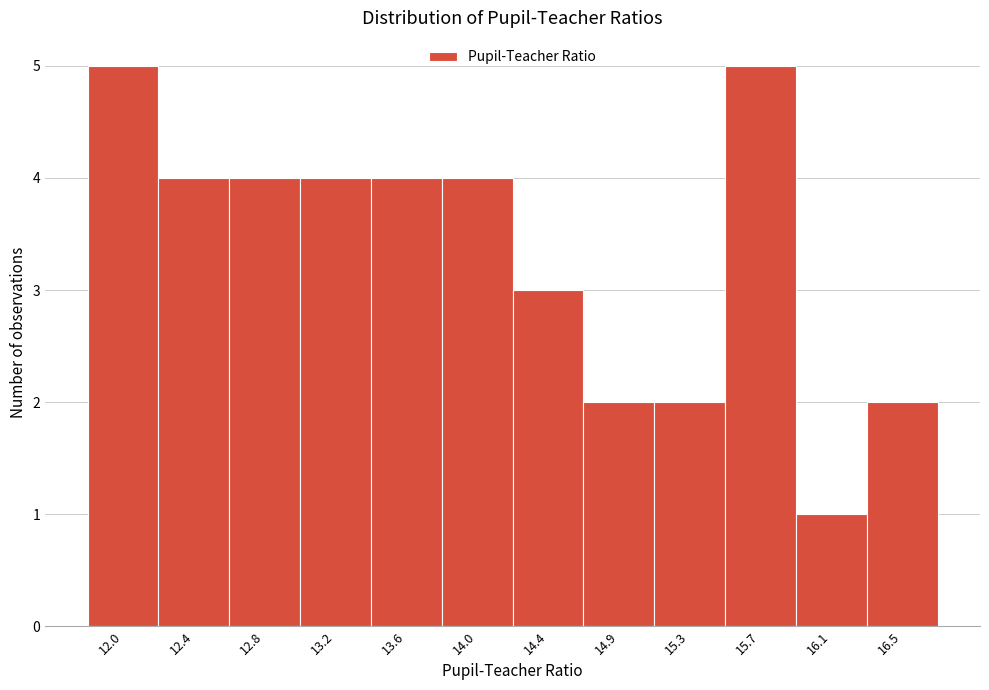

Reading right to left, extract all data points from this chart.

16.5=2	16.1=1	15.7=5	15.3=2	14.9=2	14.4=3	14.0=4	13.6=4	13.2=4	12.8=4	12.4=4	12.0=5